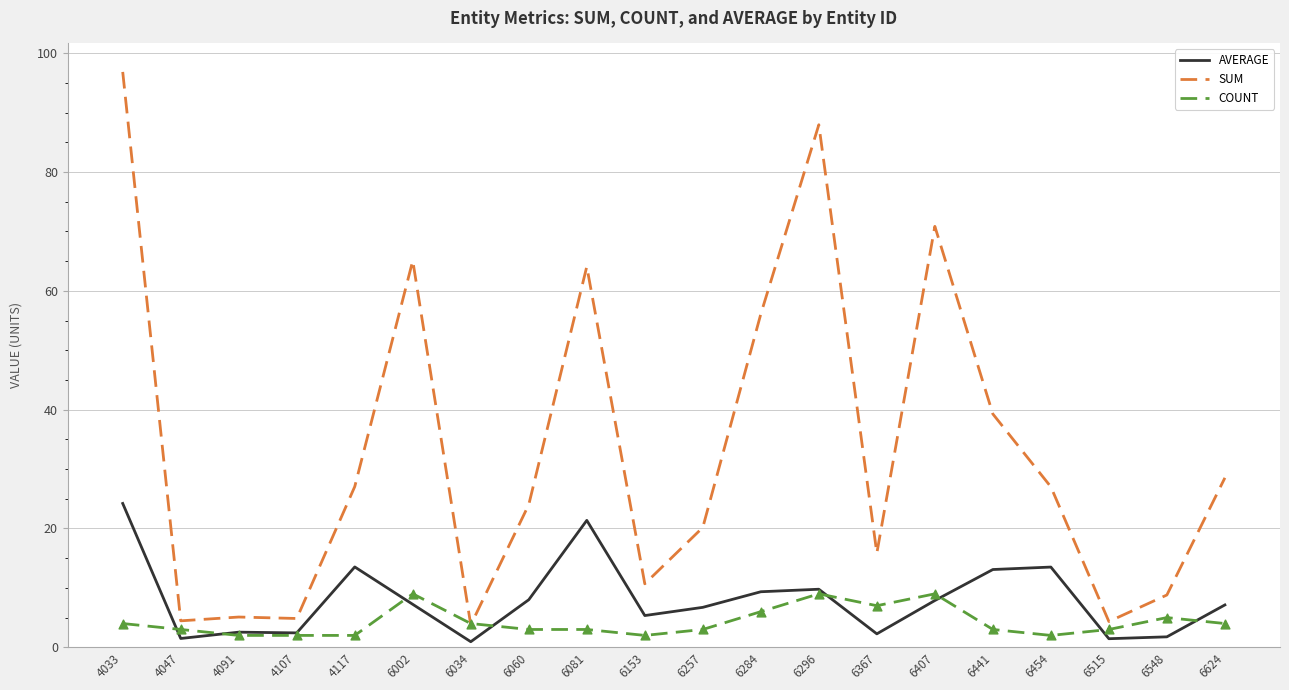

Which series has the largest range (max minus min)?

SUM